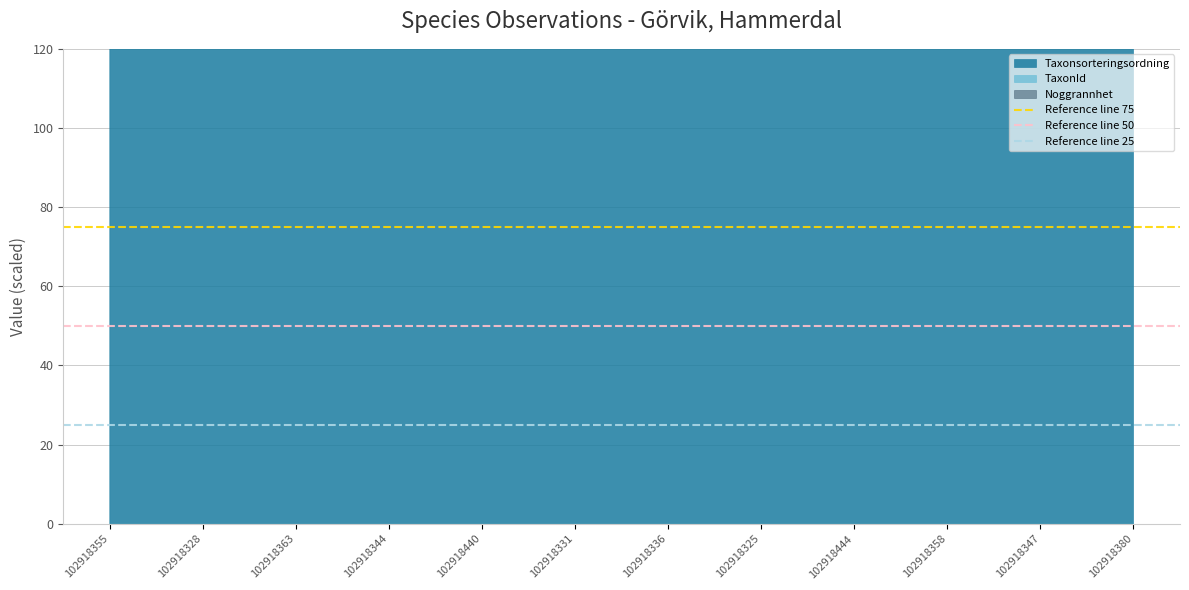

What is the value of the Reference line 75 point at the 1st from the left?

75